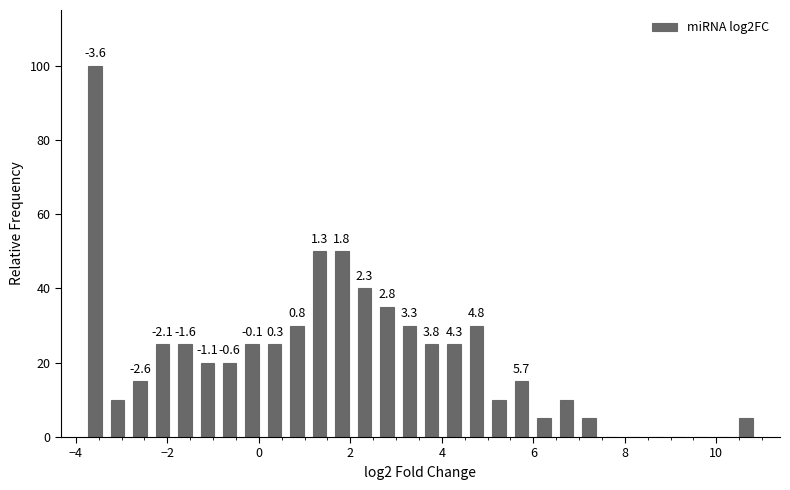

Read against the x-axis, roughly where is the centre of the tallest bar?

-3.6